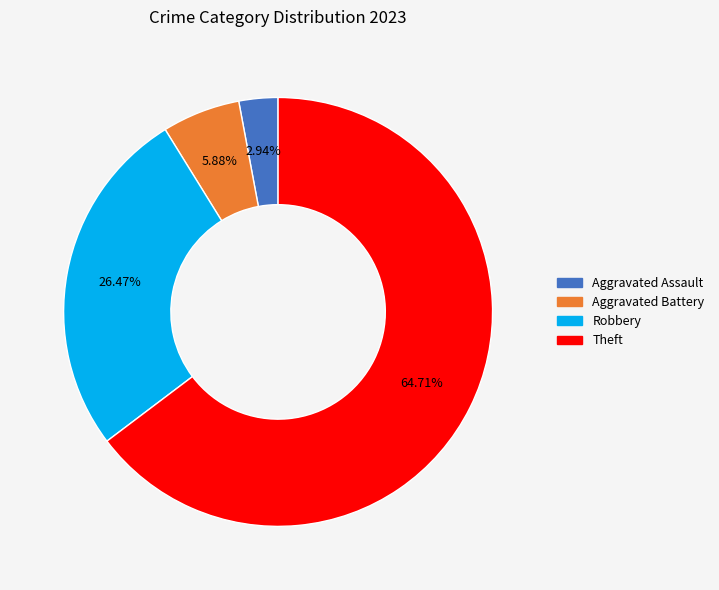

Does any single category account for the majority?

Yes